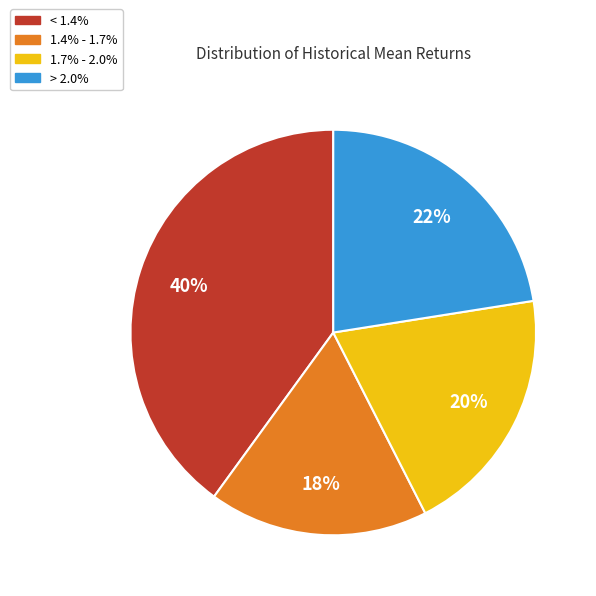

To the nearest percent, what is the difference between the largest and smallest slice percentages?

22%